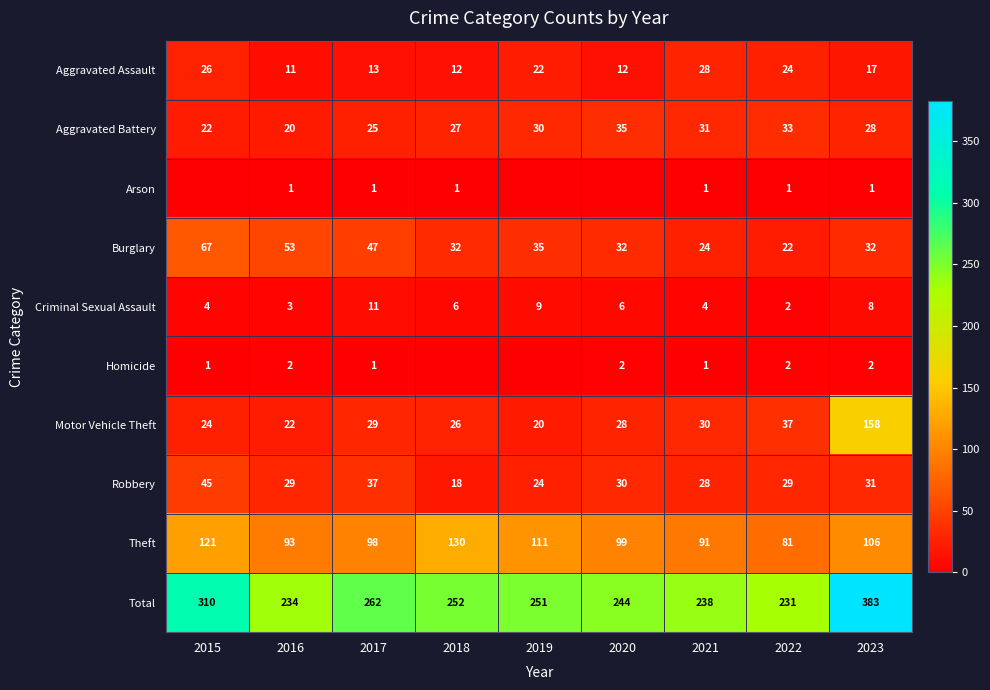

What is the highest value of the Robbery series?

45